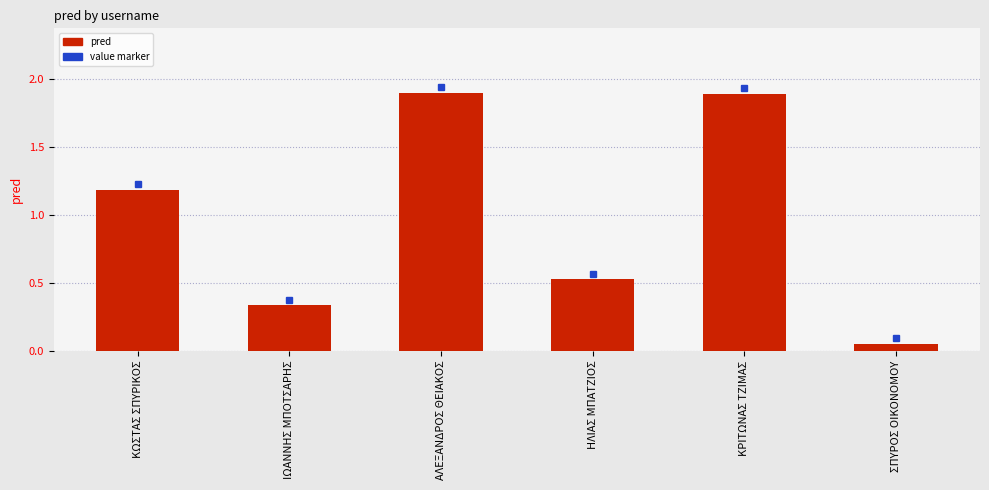

Where does the data first go above 1?

ΚΩΣΤΑΣ ΣΠΥΡΙΚΟΣ